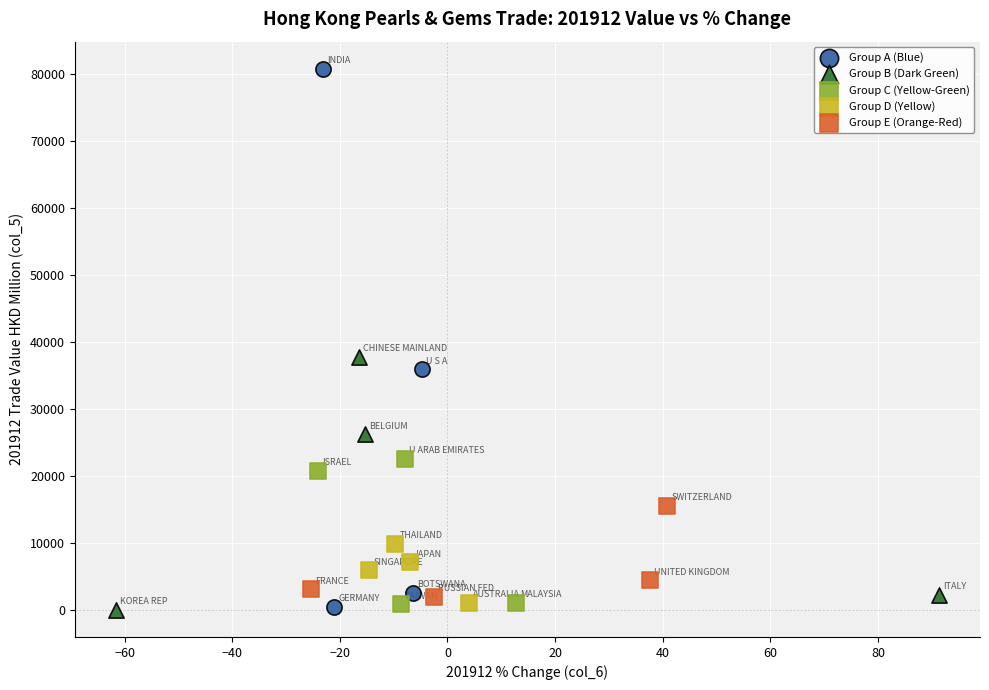

What are all the series names shown in the legend?

Group A (Blue), Group B (Dark Green), Group C (Yellow-Green), Group D (Yellow), Group E (Orange-Red)